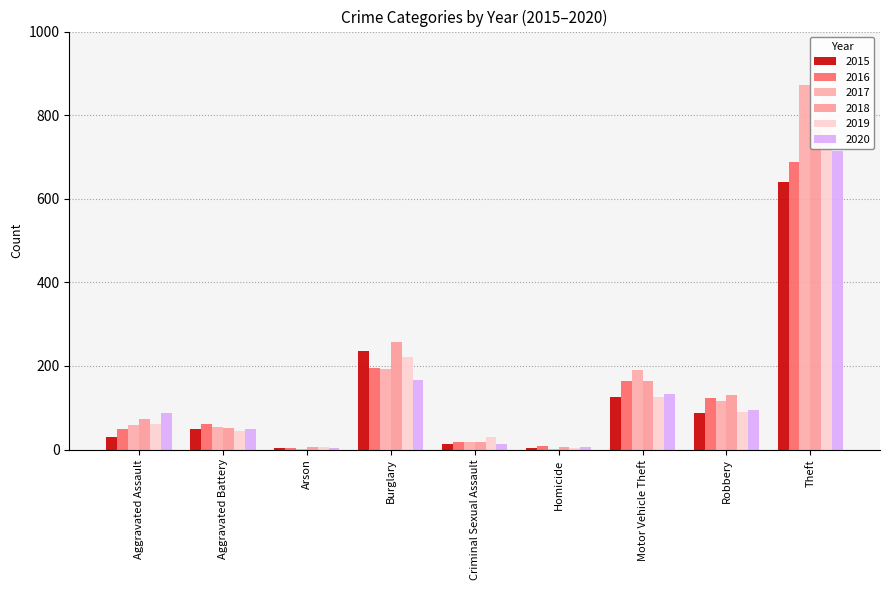

What is the difference between the highest and lowest values at Motor Vehicle Theft?

66